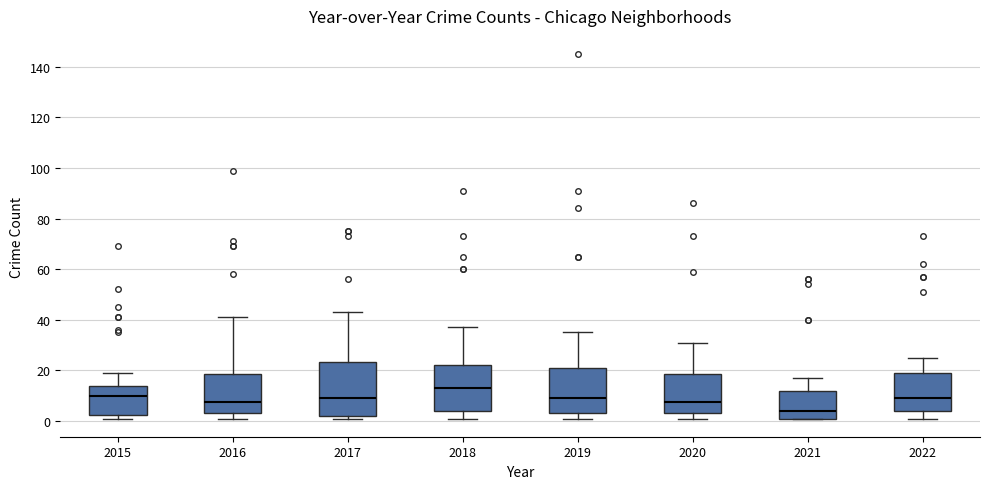

Reading left to right, read every box against the y-axis: the position of its median line, the range the box covers, and the ends of its whiskers. The values are not printed on the chart, so give them approximately, as read against the axis.

2015: median 10, box 2 to 14, whiskers 2 (just below the box's lower edge) to 20
2016: median 8, box 4 to 18, whiskers 2 to 42
2017: median 10, box 2 to 24, whiskers 2 (just below the box's lower edge) to 44
2018: median 14, box 4 to 22, whiskers 2 to 38
2019: median 10, box 4 to 22, whiskers 2 to 36
2020: median 8, box 4 to 18, whiskers 2 to 32
2021: median 4, box 2 to 12, whiskers 2 to 18
2022: median 10, box 4 to 20, whiskers 2 to 26